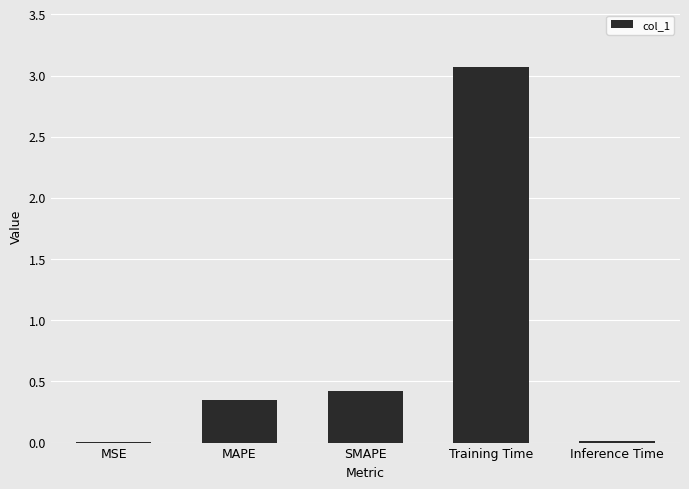

What is the sum of the values at MSE and Training Time?

3.1